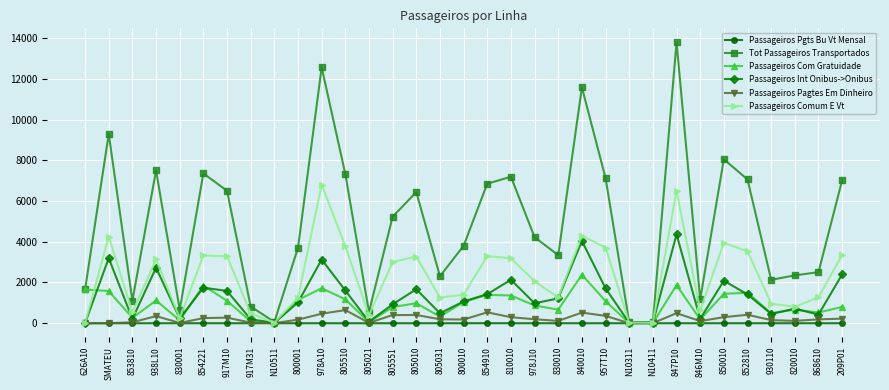

What is the average value of the Tot Passageiros Transportados series?

4890